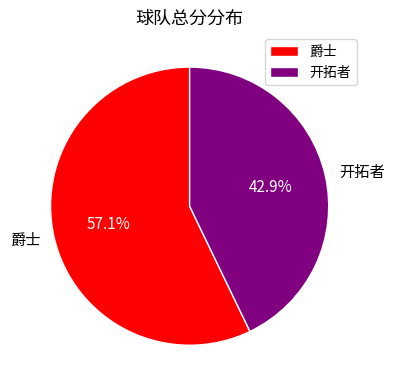

Is it true that 爵士 is 57% of the pie?

True